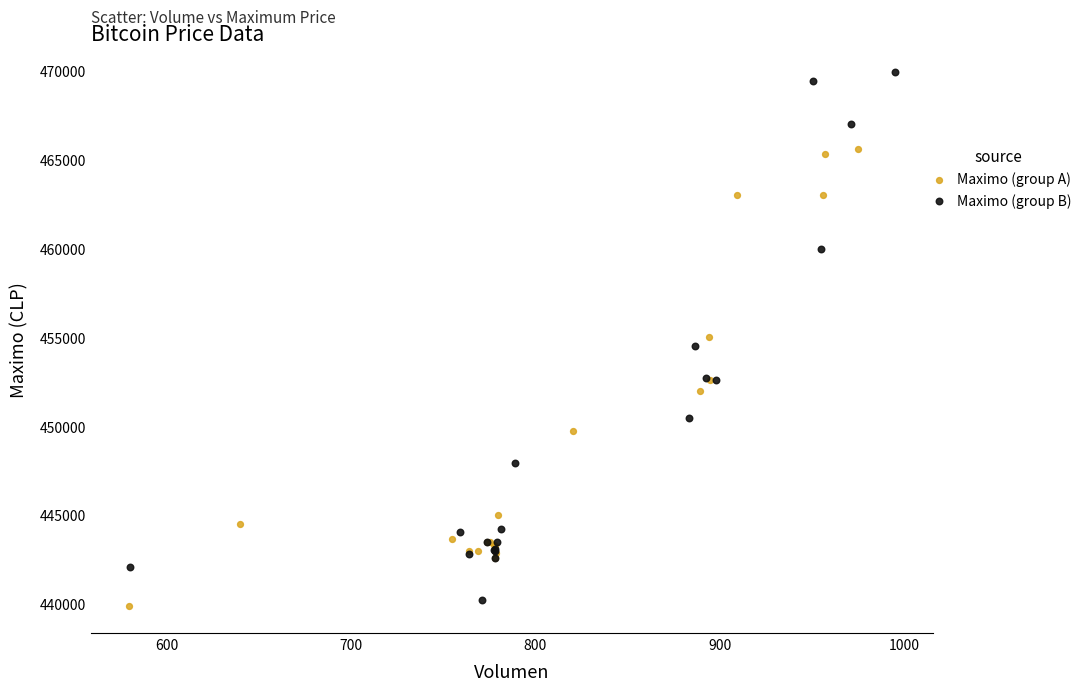

Which series contains the highest Y value?

Maximo (group B)